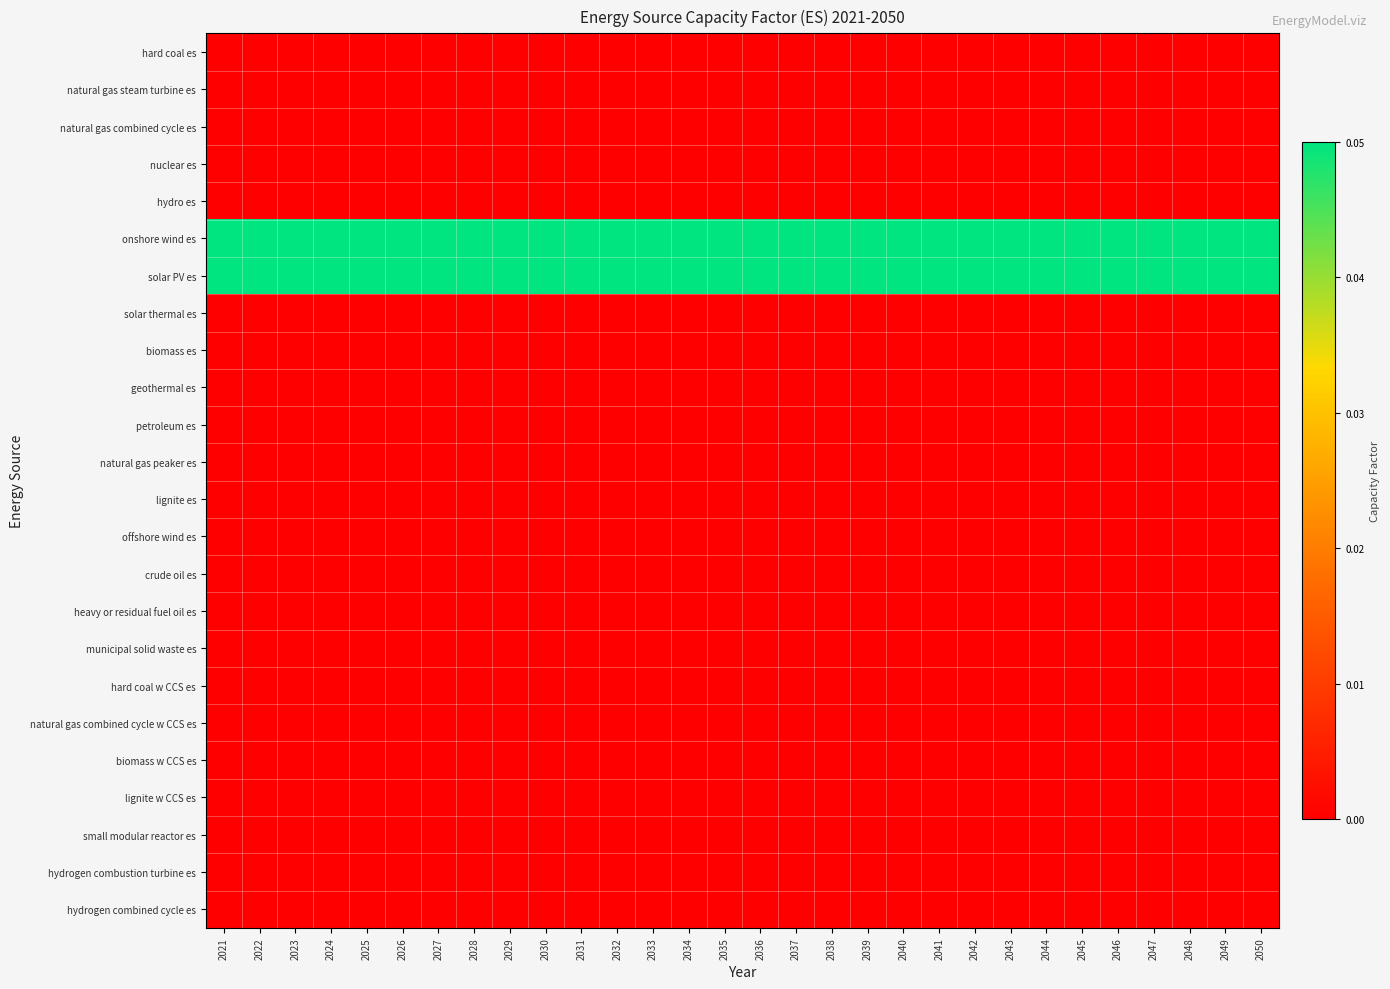

Reading left to right, list all the values displayed in this chart.

hard coal es: 2021=0.0	2022=0.0	2023=0.0	2024=0.0	2025=0.0	2026=0.0	2027=0.0	2028=0.0	2029=0.0	2030=0.0	2031=0.0	2032=0.0	2033=0.0	2034=0.0	2035=0.0	2036=0.0	2037=0.0	2038=0.0	2039=0.0	2040=0.0	2041=0.0	2042=0.0	2043=0.0	2044=0.0	2045=0.0	2046=0.0	2047=0.0	2048=0.0	2049=0.0	2050=0.0
natural gas steam turbine es: 2021=0.0	2022=0.0	2023=0.0	2024=0.0	2025=0.0	2026=0.0	2027=0.0	2028=0.0	2029=0.0	2030=0.0	2031=0.0	2032=0.0	2033=0.0	2034=0.0	2035=0.0	2036=0.0	2037=0.0	2038=0.0	2039=0.0	2040=0.0	2041=0.0	2042=0.0	2043=0.0	2044=0.0	2045=0.0	2046=0.0	2047=0.0	2048=0.0	2049=0.0	2050=0.0
natural gas combined cycle es: 2021=0.0	2022=0.0	2023=0.0	2024=0.0	2025=0.0	2026=0.0	2027=0.0	2028=0.0	2029=0.0	2030=0.0	2031=0.0	2032=0.0	2033=0.0	2034=0.0	2035=0.0	2036=0.0	2037=0.0	2038=0.0	2039=0.0	2040=0.0	2041=0.0	2042=0.0	2043=0.0	2044=0.0	2045=0.0	2046=0.0	2047=0.0	2048=0.0	2049=0.0	2050=0.0
nuclear es: 2021=0.0	2022=0.0	2023=0.0	2024=0.0	2025=0.0	2026=0.0	2027=0.0	2028=0.0	2029=0.0	2030=0.0	2031=0.0	2032=0.0	2033=0.0	2034=0.0	2035=0.0	2036=0.0	2037=0.0	2038=0.0	2039=0.0	2040=0.0	2041=0.0	2042=0.0	2043=0.0	2044=0.0	2045=0.0	2046=0.0	2047=0.0	2048=0.0	2049=0.0	2050=0.0
hydro es: 2021=0.0	2022=0.0	2023=0.0	2024=0.0	2025=0.0	2026=0.0	2027=0.0	2028=0.0	2029=0.0	2030=0.0	2031=0.0	2032=0.0	2033=0.0	2034=0.0	2035=0.0	2036=0.0	2037=0.0	2038=0.0	2039=0.0	2040=0.0	2041=0.0	2042=0.0	2043=0.0	2044=0.0	2045=0.0	2046=0.0	2047=0.0	2048=0.0	2049=0.0	2050=0.0
onshore wind es: 2021=0.1	2022=0.1	2023=0.1	2024=0.1	2025=0.1	2026=0.1	2027=0.1	2028=0.1	2029=0.1	2030=0.1	2031=0.1	2032=0.1	2033=0.1	2034=0.1	2035=0.1	2036=0.1	2037=0.1	2038=0.1	2039=0.1	2040=0.1	2041=0.1	2042=0.1	2043=0.1	2044=0.1	2045=0.1	2046=0.1	2047=0.1	2048=0.1	2049=0.1	2050=0.1
solar PV es: 2021=0.1	2022=0.1	2023=0.1	2024=0.1	2025=0.1	2026=0.1	2027=0.1	2028=0.1	2029=0.1	2030=0.1	2031=0.1	2032=0.1	2033=0.1	2034=0.1	2035=0.1	2036=0.1	2037=0.1	2038=0.1	2039=0.1	2040=0.1	2041=0.1	2042=0.1	2043=0.1	2044=0.1	2045=0.1	2046=0.1	2047=0.1	2048=0.1	2049=0.1	2050=0.1
solar thermal es: 2021=0.0	2022=0.0	2023=0.0	2024=0.0	2025=0.0	2026=0.0	2027=0.0	2028=0.0	2029=0.0	2030=0.0	2031=0.0	2032=0.0	2033=0.0	2034=0.0	2035=0.0	2036=0.0	2037=0.0	2038=0.0	2039=0.0	2040=0.0	2041=0.0	2042=0.0	2043=0.0	2044=0.0	2045=0.0	2046=0.0	2047=0.0	2048=0.0	2049=0.0	2050=0.0
biomass es: 2021=0.0	2022=0.0	2023=0.0	2024=0.0	2025=0.0	2026=0.0	2027=0.0	2028=0.0	2029=0.0	2030=0.0	2031=0.0	2032=0.0	2033=0.0	2034=0.0	2035=0.0	2036=0.0	2037=0.0	2038=0.0	2039=0.0	2040=0.0	2041=0.0	2042=0.0	2043=0.0	2044=0.0	2045=0.0	2046=0.0	2047=0.0	2048=0.0	2049=0.0	2050=0.0
geothermal es: 2021=0.0	2022=0.0	2023=0.0	2024=0.0	2025=0.0	2026=0.0	2027=0.0	2028=0.0	2029=0.0	2030=0.0	2031=0.0	2032=0.0	2033=0.0	2034=0.0	2035=0.0	2036=0.0	2037=0.0	2038=0.0	2039=0.0	2040=0.0	2041=0.0	2042=0.0	2043=0.0	2044=0.0	2045=0.0	2046=0.0	2047=0.0	2048=0.0	2049=0.0	2050=0.0
petroleum es: 2021=0.0	2022=0.0	2023=0.0	2024=0.0	2025=0.0	2026=0.0	2027=0.0	2028=0.0	2029=0.0	2030=0.0	2031=0.0	2032=0.0	2033=0.0	2034=0.0	2035=0.0	2036=0.0	2037=0.0	2038=0.0	2039=0.0	2040=0.0	2041=0.0	2042=0.0	2043=0.0	2044=0.0	2045=0.0	2046=0.0	2047=0.0	2048=0.0	2049=0.0	2050=0.0
natural gas peaker es: 2021=0.0	2022=0.0	2023=0.0	2024=0.0	2025=0.0	2026=0.0	2027=0.0	2028=0.0	2029=0.0	2030=0.0	2031=0.0	2032=0.0	2033=0.0	2034=0.0	2035=0.0	2036=0.0	2037=0.0	2038=0.0	2039=0.0	2040=0.0	2041=0.0	2042=0.0	2043=0.0	2044=0.0	2045=0.0	2046=0.0	2047=0.0	2048=0.0	2049=0.0	2050=0.0
lignite es: 2021=0.0	2022=0.0	2023=0.0	2024=0.0	2025=0.0	2026=0.0	2027=0.0	2028=0.0	2029=0.0	2030=0.0	2031=0.0	2032=0.0	2033=0.0	2034=0.0	2035=0.0	2036=0.0	2037=0.0	2038=0.0	2039=0.0	2040=0.0	2041=0.0	2042=0.0	2043=0.0	2044=0.0	2045=0.0	2046=0.0	2047=0.0	2048=0.0	2049=0.0	2050=0.0
offshore wind es: 2021=0.0	2022=0.0	2023=0.0	2024=0.0	2025=0.0	2026=0.0	2027=0.0	2028=0.0	2029=0.0	2030=0.0	2031=0.0	2032=0.0	2033=0.0	2034=0.0	2035=0.0	2036=0.0	2037=0.0	2038=0.0	2039=0.0	2040=0.0	2041=0.0	2042=0.0	2043=0.0	2044=0.0	2045=0.0	2046=0.0	2047=0.0	2048=0.0	2049=0.0	2050=0.0
crude oil es: 2021=0.0	2022=0.0	2023=0.0	2024=0.0	2025=0.0	2026=0.0	2027=0.0	2028=0.0	2029=0.0	2030=0.0	2031=0.0	2032=0.0	2033=0.0	2034=0.0	2035=0.0	2036=0.0	2037=0.0	2038=0.0	2039=0.0	2040=0.0	2041=0.0	2042=0.0	2043=0.0	2044=0.0	2045=0.0	2046=0.0	2047=0.0	2048=0.0	2049=0.0	2050=0.0
heavy or residual fuel oil es: 2021=0.0	2022=0.0	2023=0.0	2024=0.0	2025=0.0	2026=0.0	2027=0.0	2028=0.0	2029=0.0	2030=0.0	2031=0.0	2032=0.0	2033=0.0	2034=0.0	2035=0.0	2036=0.0	2037=0.0	2038=0.0	2039=0.0	2040=0.0	2041=0.0	2042=0.0	2043=0.0	2044=0.0	2045=0.0	2046=0.0	2047=0.0	2048=0.0	2049=0.0	2050=0.0
municipal solid waste es: 2021=0.0	2022=0.0	2023=0.0	2024=0.0	2025=0.0	2026=0.0	2027=0.0	2028=0.0	2029=0.0	2030=0.0	2031=0.0	2032=0.0	2033=0.0	2034=0.0	2035=0.0	2036=0.0	2037=0.0	2038=0.0	2039=0.0	2040=0.0	2041=0.0	2042=0.0	2043=0.0	2044=0.0	2045=0.0	2046=0.0	2047=0.0	2048=0.0	2049=0.0	2050=0.0
hard coal w CCS es: 2021=0.0	2022=0.0	2023=0.0	2024=0.0	2025=0.0	2026=0.0	2027=0.0	2028=0.0	2029=0.0	2030=0.0	2031=0.0	2032=0.0	2033=0.0	2034=0.0	2035=0.0	2036=0.0	2037=0.0	2038=0.0	2039=0.0	2040=0.0	2041=0.0	2042=0.0	2043=0.0	2044=0.0	2045=0.0	2046=0.0	2047=0.0	2048=0.0	2049=0.0	2050=0.0
natural gas combined cycle w CCS es: 2021=0.0	2022=0.0	2023=0.0	2024=0.0	2025=0.0	2026=0.0	2027=0.0	2028=0.0	2029=0.0	2030=0.0	2031=0.0	2032=0.0	2033=0.0	2034=0.0	2035=0.0	2036=0.0	2037=0.0	2038=0.0	2039=0.0	2040=0.0	2041=0.0	2042=0.0	2043=0.0	2044=0.0	2045=0.0	2046=0.0	2047=0.0	2048=0.0	2049=0.0	2050=0.0
biomass w CCS es: 2021=0.0	2022=0.0	2023=0.0	2024=0.0	2025=0.0	2026=0.0	2027=0.0	2028=0.0	2029=0.0	2030=0.0	2031=0.0	2032=0.0	2033=0.0	2034=0.0	2035=0.0	2036=0.0	2037=0.0	2038=0.0	2039=0.0	2040=0.0	2041=0.0	2042=0.0	2043=0.0	2044=0.0	2045=0.0	2046=0.0	2047=0.0	2048=0.0	2049=0.0	2050=0.0
lignite w CCS es: 2021=0.0	2022=0.0	2023=0.0	2024=0.0	2025=0.0	2026=0.0	2027=0.0	2028=0.0	2029=0.0	2030=0.0	2031=0.0	2032=0.0	2033=0.0	2034=0.0	2035=0.0	2036=0.0	2037=0.0	2038=0.0	2039=0.0	2040=0.0	2041=0.0	2042=0.0	2043=0.0	2044=0.0	2045=0.0	2046=0.0	2047=0.0	2048=0.0	2049=0.0	2050=0.0
small modular reactor es: 2021=0.0	2022=0.0	2023=0.0	2024=0.0	2025=0.0	2026=0.0	2027=0.0	2028=0.0	2029=0.0	2030=0.0	2031=0.0	2032=0.0	2033=0.0	2034=0.0	2035=0.0	2036=0.0	2037=0.0	2038=0.0	2039=0.0	2040=0.0	2041=0.0	2042=0.0	2043=0.0	2044=0.0	2045=0.0	2046=0.0	2047=0.0	2048=0.0	2049=0.0	2050=0.0
hydrogen combustion turbine es: 2021=0.0	2022=0.0	2023=0.0	2024=0.0	2025=0.0	2026=0.0	2027=0.0	2028=0.0	2029=0.0	2030=0.0	2031=0.0	2032=0.0	2033=0.0	2034=0.0	2035=0.0	2036=0.0	2037=0.0	2038=0.0	2039=0.0	2040=0.0	2041=0.0	2042=0.0	2043=0.0	2044=0.0	2045=0.0	2046=0.0	2047=0.0	2048=0.0	2049=0.0	2050=0.0
hydrogen combined cycle es: 2021=0.0	2022=0.0	2023=0.0	2024=0.0	2025=0.0	2026=0.0	2027=0.0	2028=0.0	2029=0.0	2030=0.0	2031=0.0	2032=0.0	2033=0.0	2034=0.0	2035=0.0	2036=0.0	2037=0.0	2038=0.0	2039=0.0	2040=0.0	2041=0.0	2042=0.0	2043=0.0	2044=0.0	2045=0.0	2046=0.0	2047=0.0	2048=0.0	2049=0.0	2050=0.0